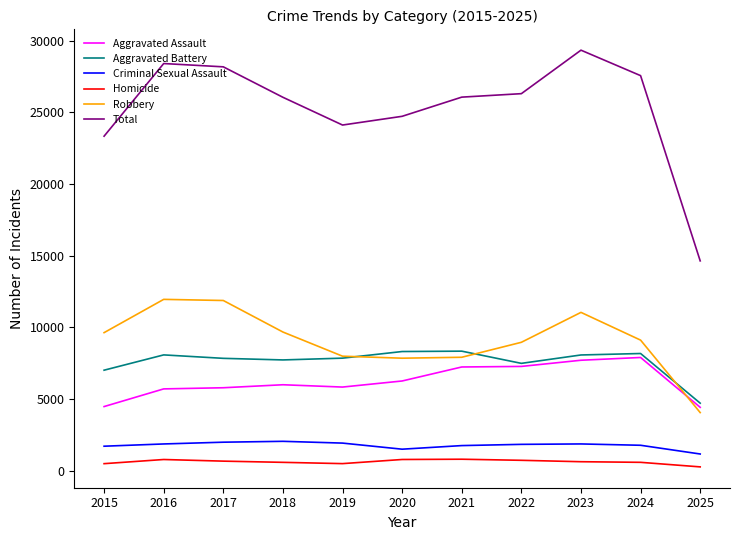

The Aggravated Assault series shows 7712 at 2023. True or false?

True